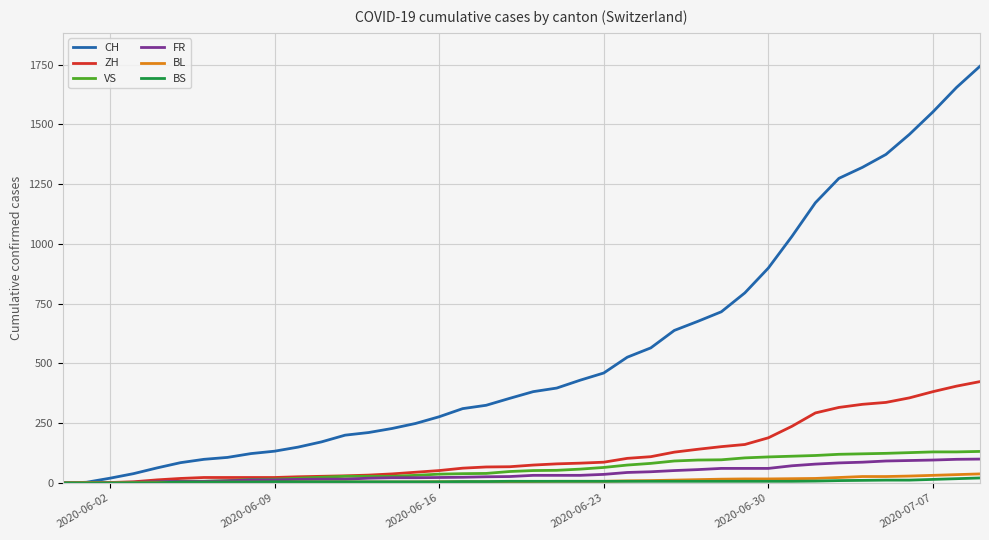

What is the maximum value for FR?

100